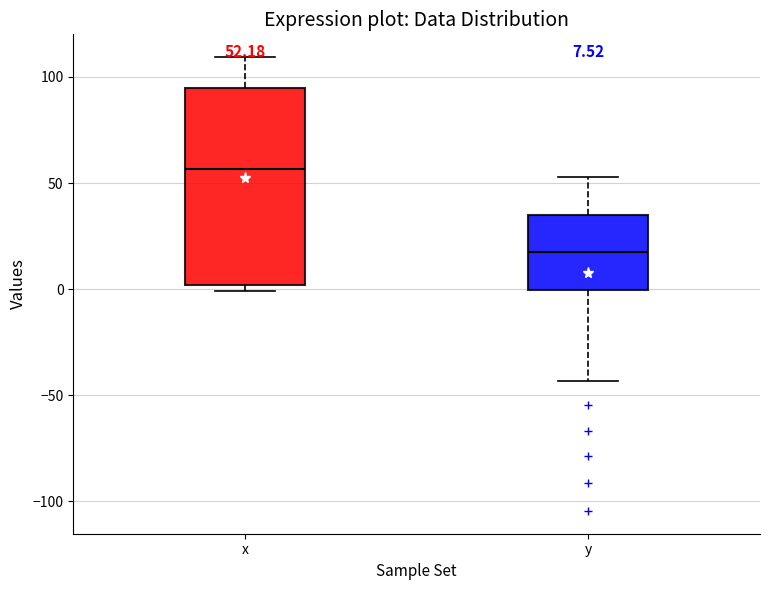

Which box's median line is the lowest?

y